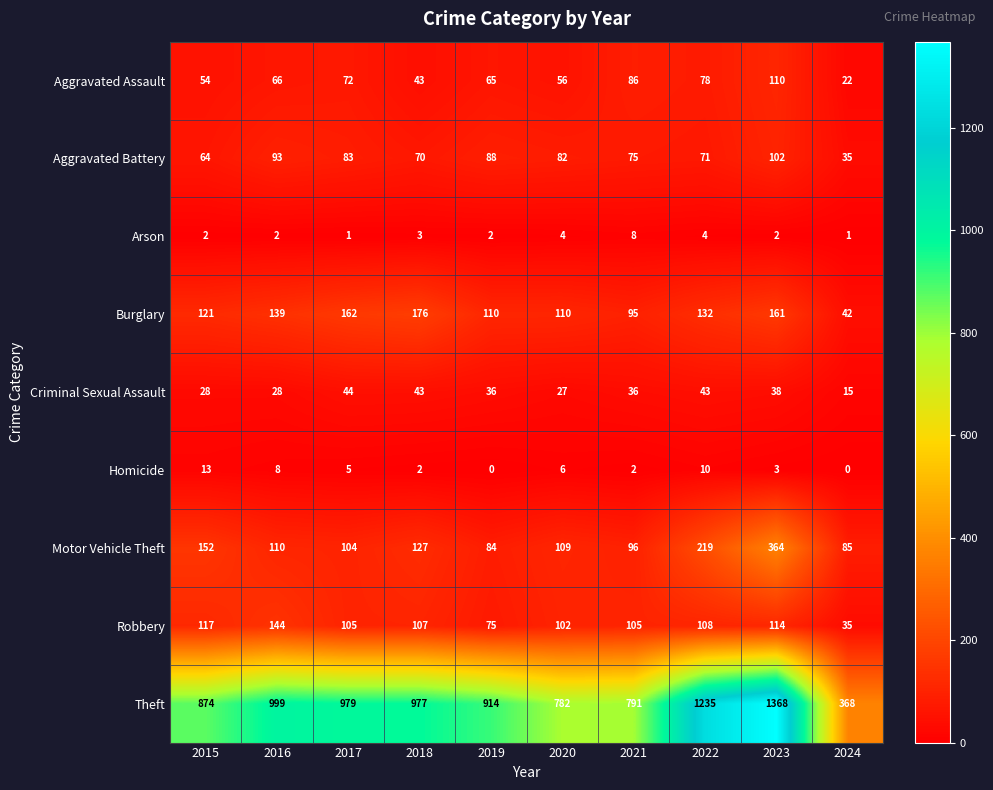

True or false: Aggravated Assault has a value of 21 at 2018.

False